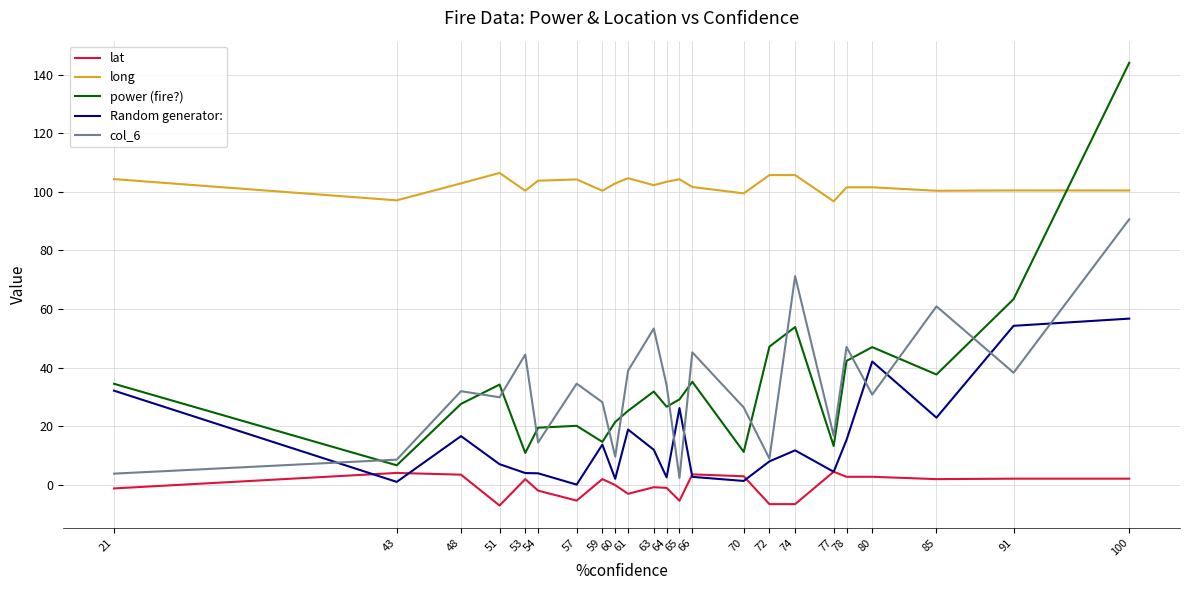

Is the value of power (fire?) at 48 greater than the value of long at 72?

No